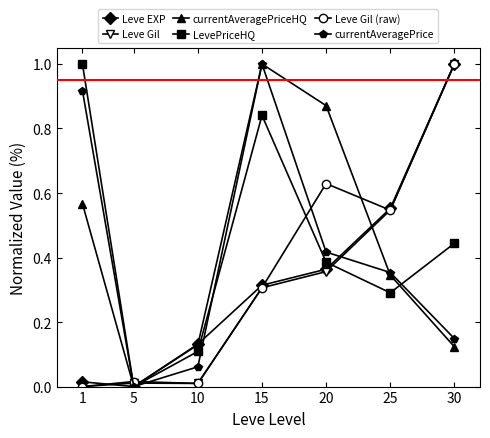

The currentAveragePriceHQ series shows 1.0 at 15. True or false?

True